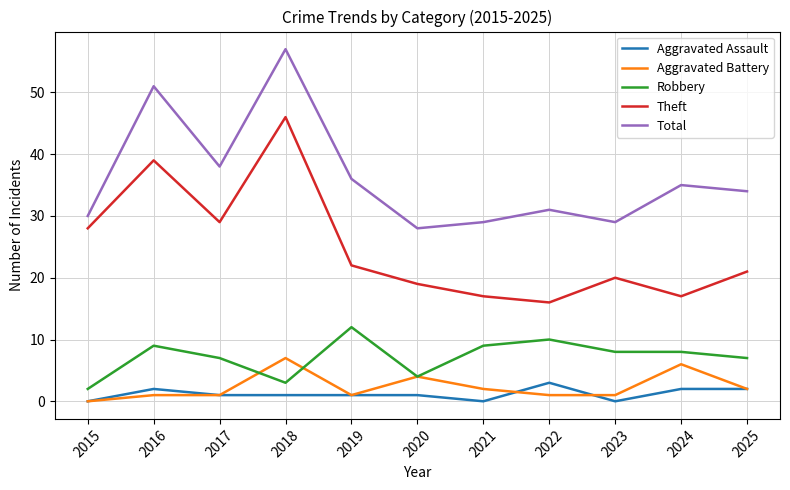

At which category is the sum across all series the highest?

2018